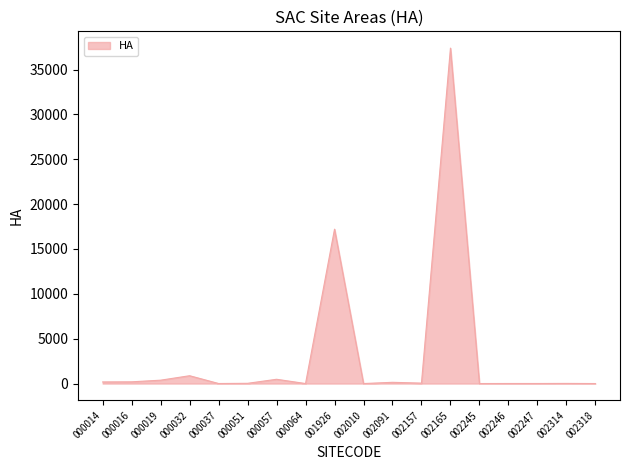

True or false: the data shows 13.9 at 002314.

True